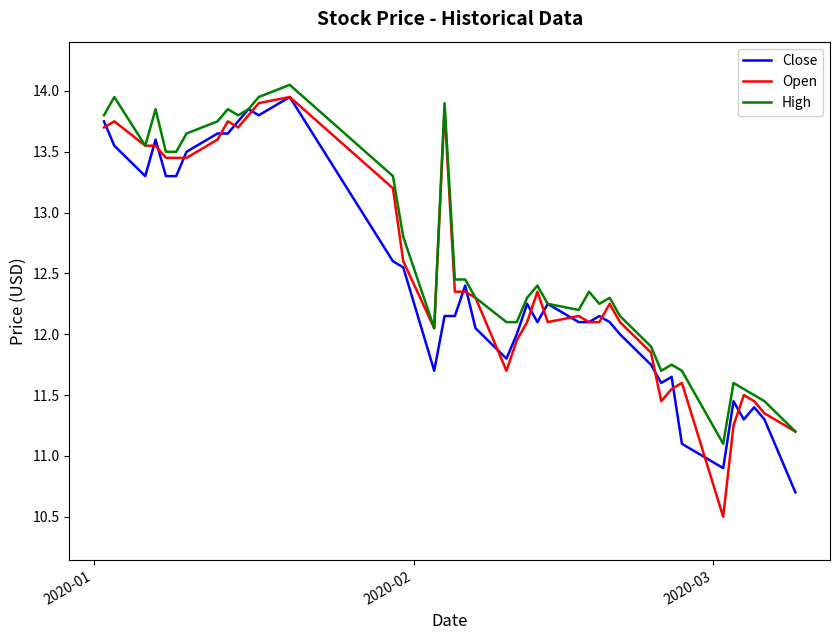

What is the smallest value displayed?

10.5